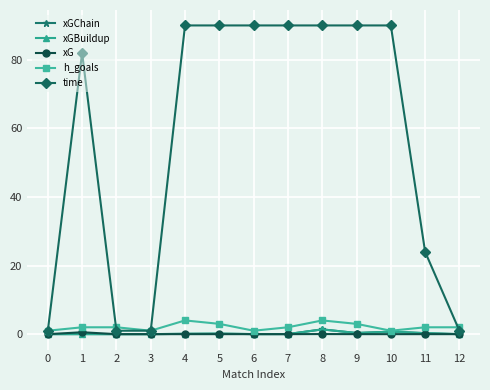

True or false: h_goals has a value of 1.0 at 0.

True